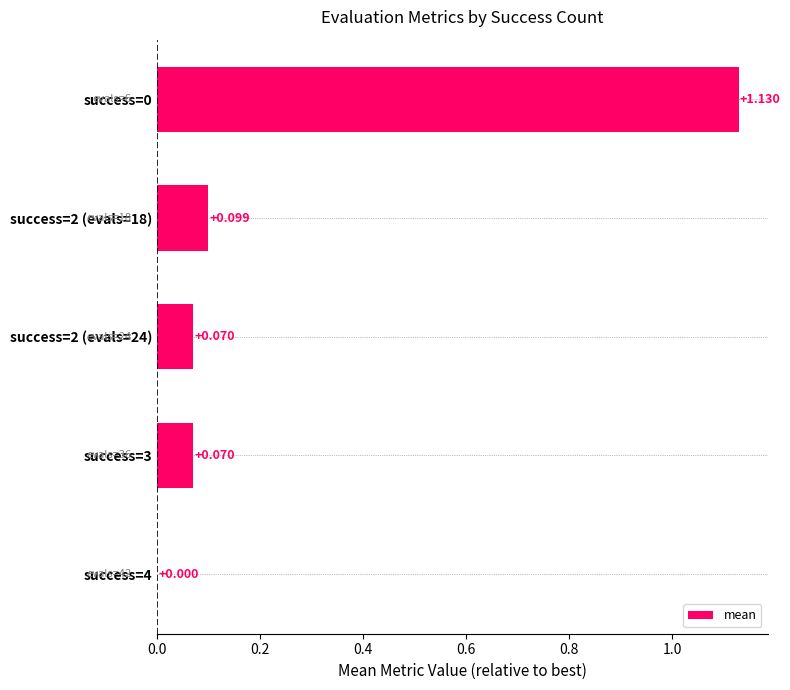

How many values exceed 0?

4